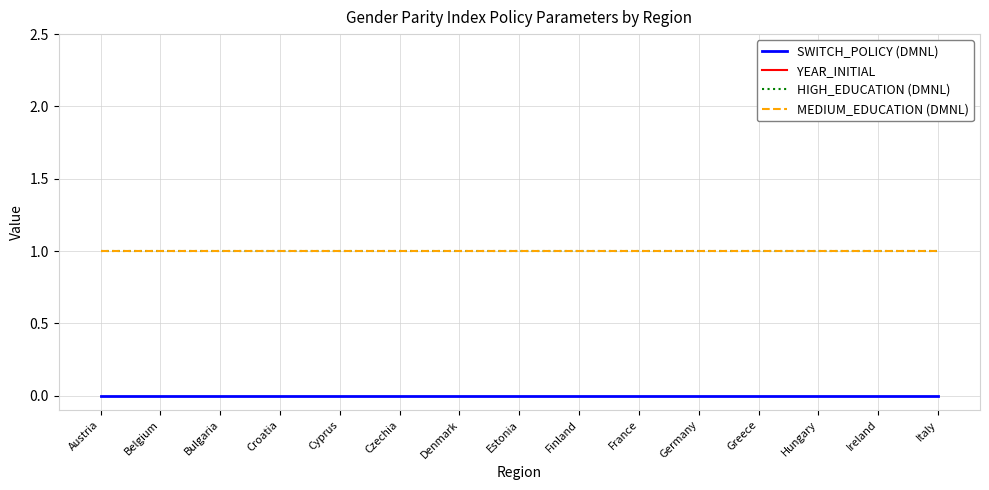

Does the chart display data point markers on the line(s)?

No